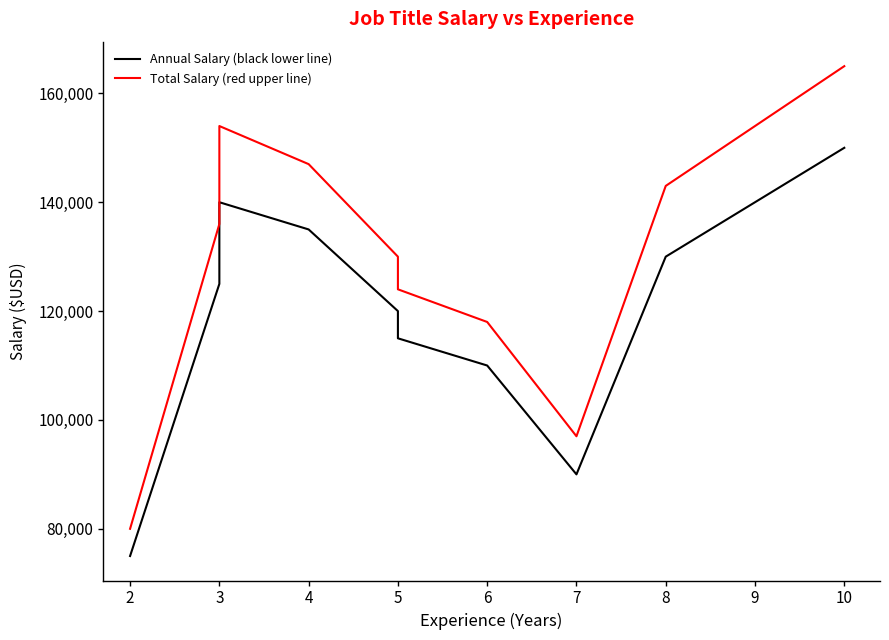

List the series in order of their overall mean, lowest first.

Annual Salary ($USD), Total Salary (+)